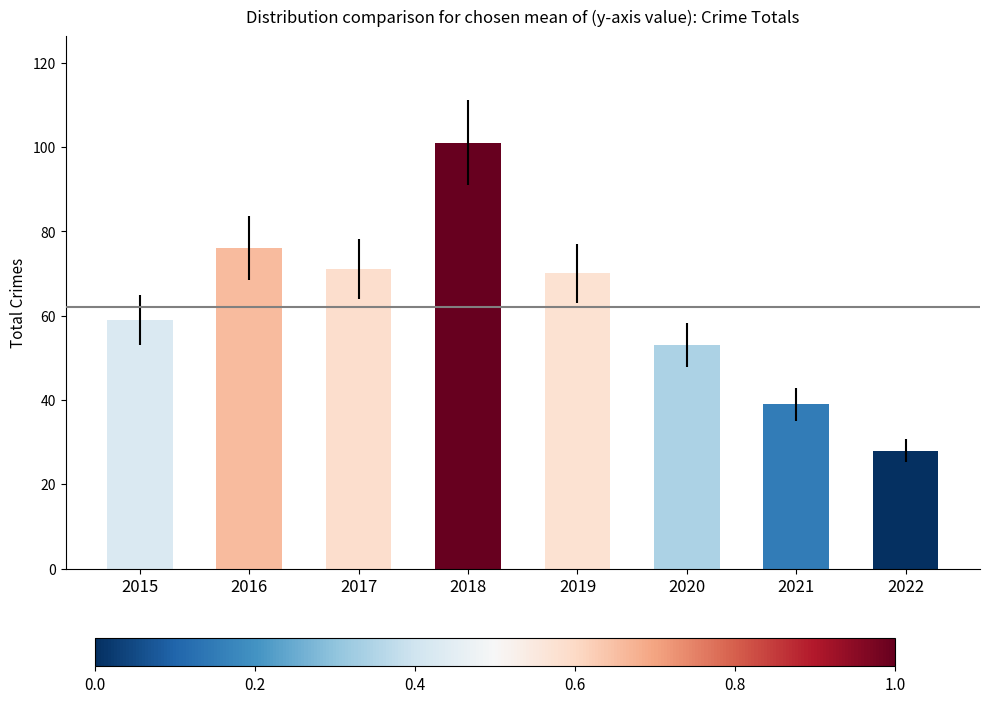

What is the greatest value displayed?

101